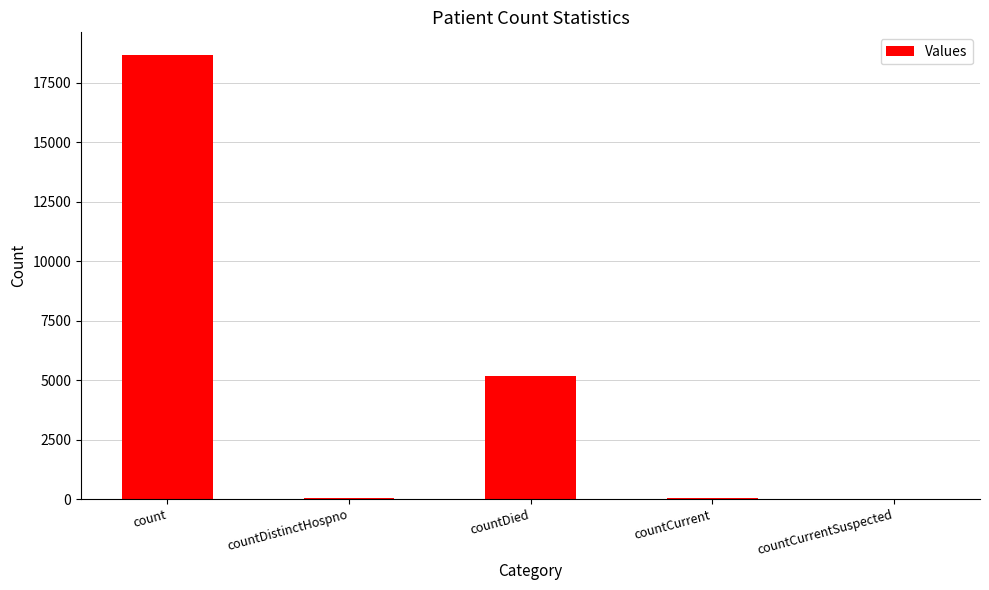

The chart shows a value of 5167 at countDied. True or false?

True